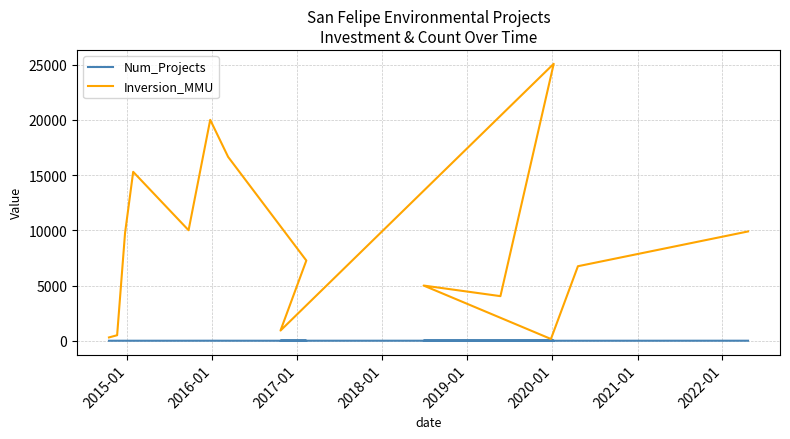

Reading left to right, extract all data points from this chart.

Num_Projects: 1	1	2	1	2	3	2	1	2	3	1	2	1	1	3
Inversion_MMU: 300	500	9750	15300	10010	20010	16651	7265	922	25087	4040	5000	160	6750	9900